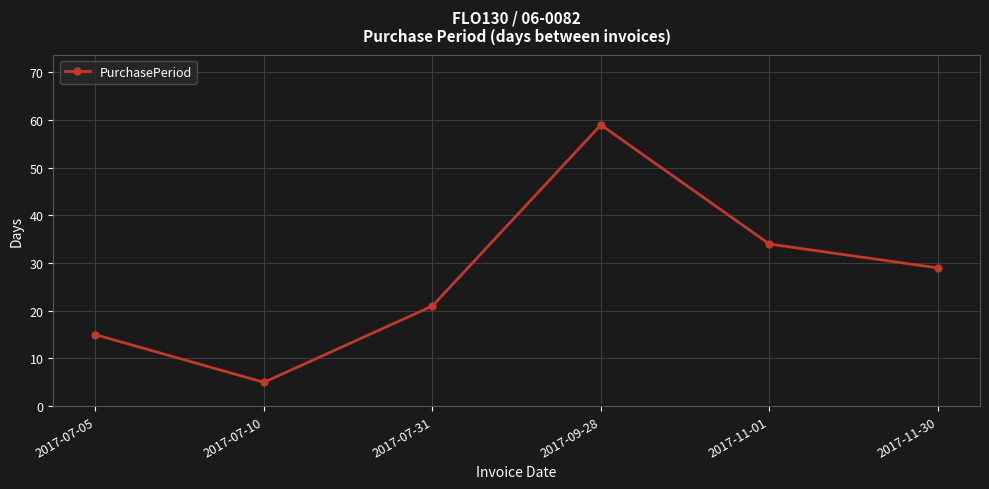

How many interior local peaks (higher than both neighbors) does the data have?

1